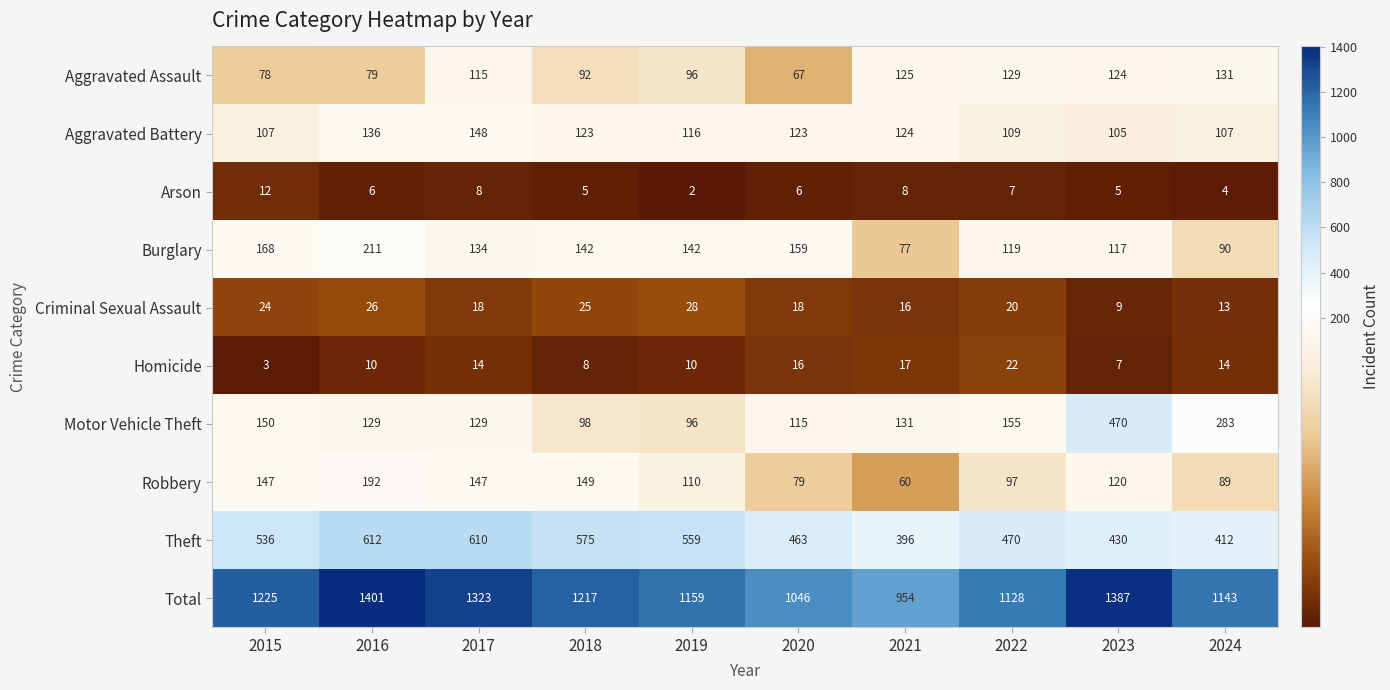

At how many categories does at least one series exceed 824?

10